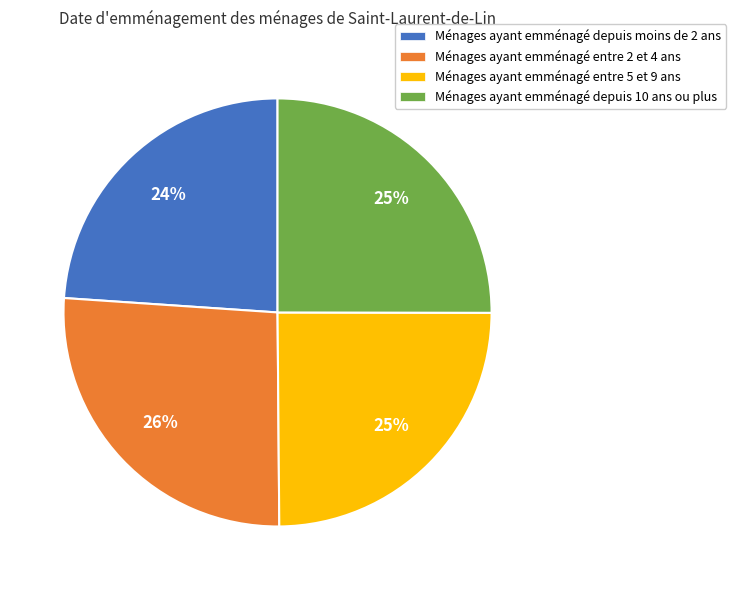

Which has a higher value, Ménages ayant emménagé entre 5 et 9 ans or Ménages ayant emménagé entre 2 et 4 ans?

Ménages ayant emménagé entre 2 et 4 ans